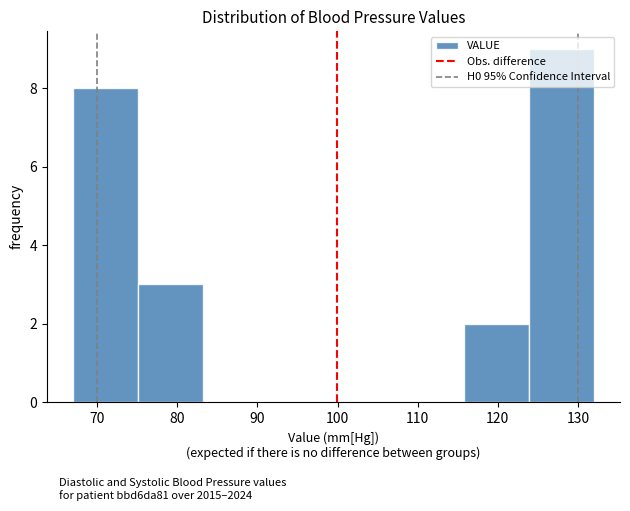

Over which range of the x-axis is the bar tallest?

124 to 132